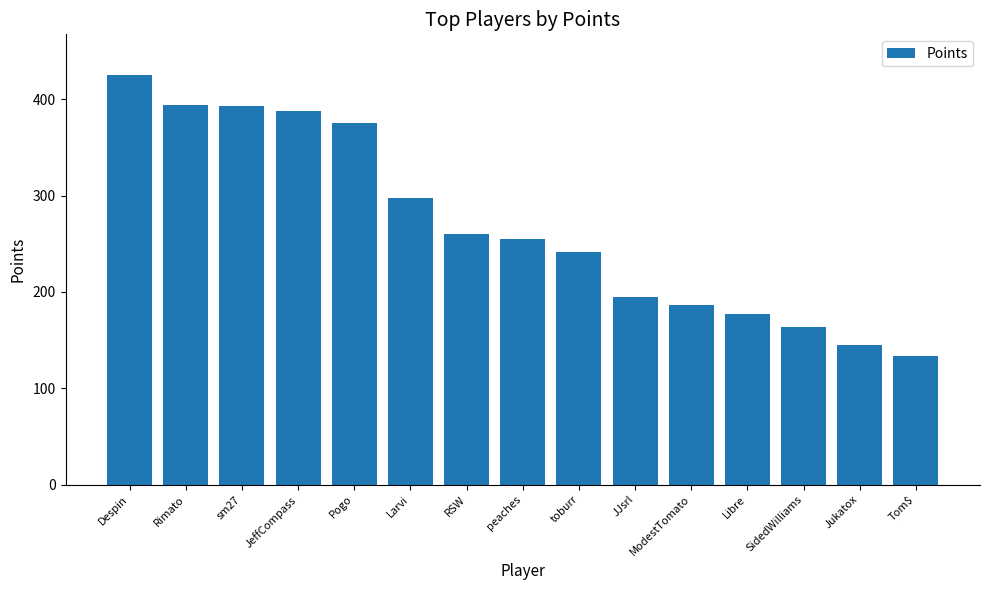

What is the change in value from peaches to JJsrl?

-60